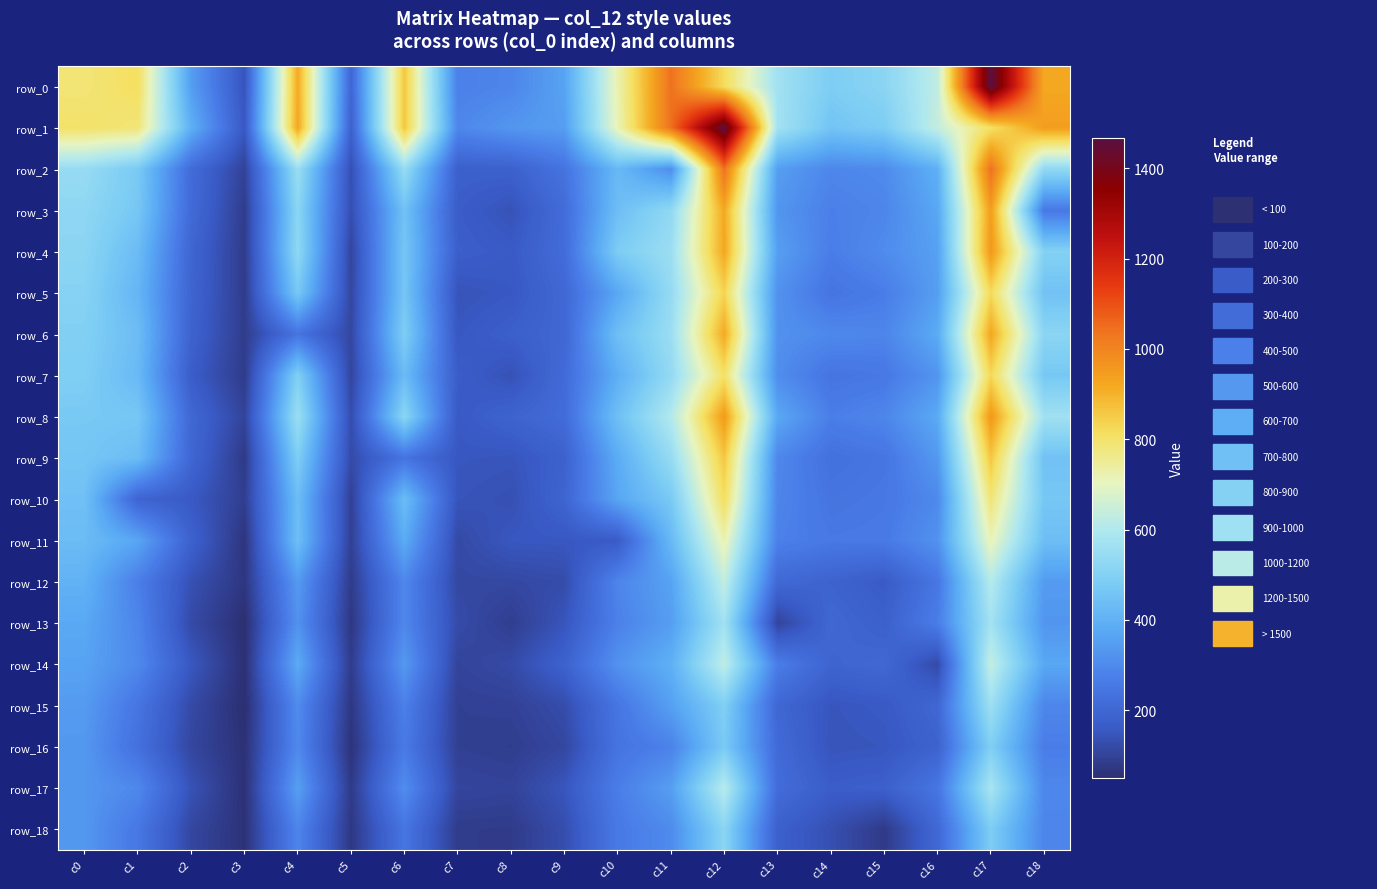

What value does the row_15 series have at c10, to the nearest 50?

250